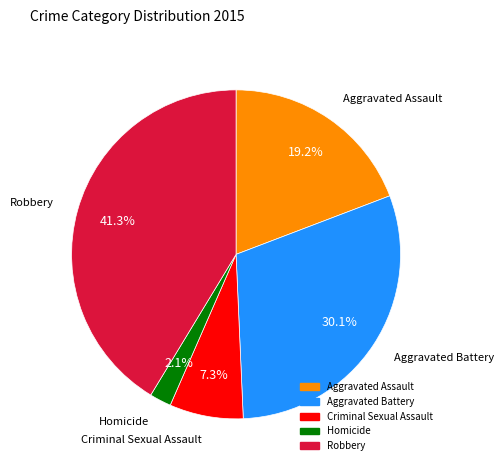

Rank the categories by value from highest to lowest.

Robbery, Aggravated Battery, Aggravated Assault, Criminal Sexual Assault, Homicide